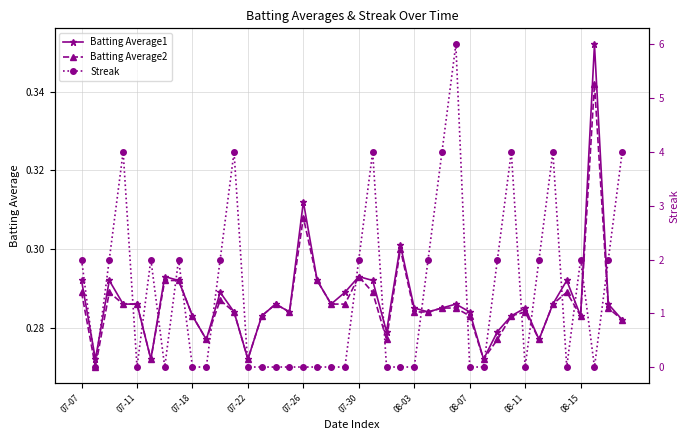

Count the Batting Average1 values in the range 0 to 1.

40